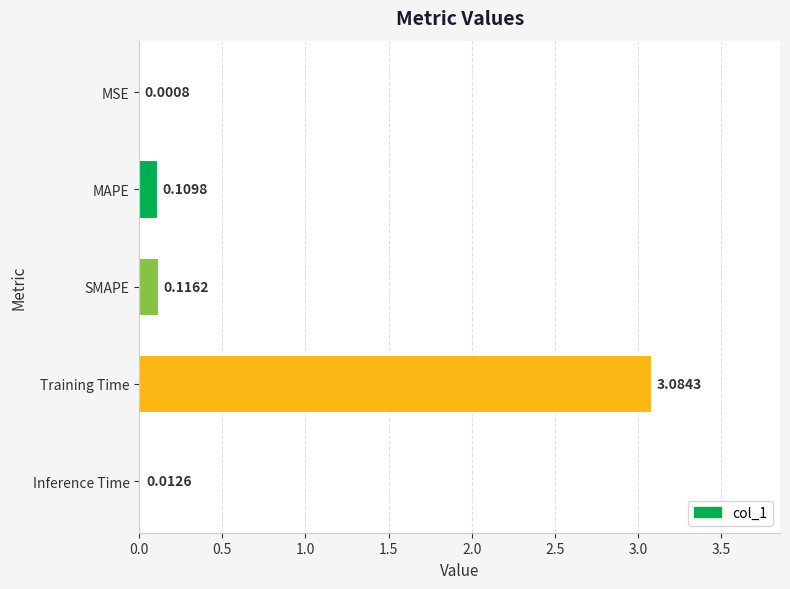

Where is the data nearest to the value 1?

SMAPE